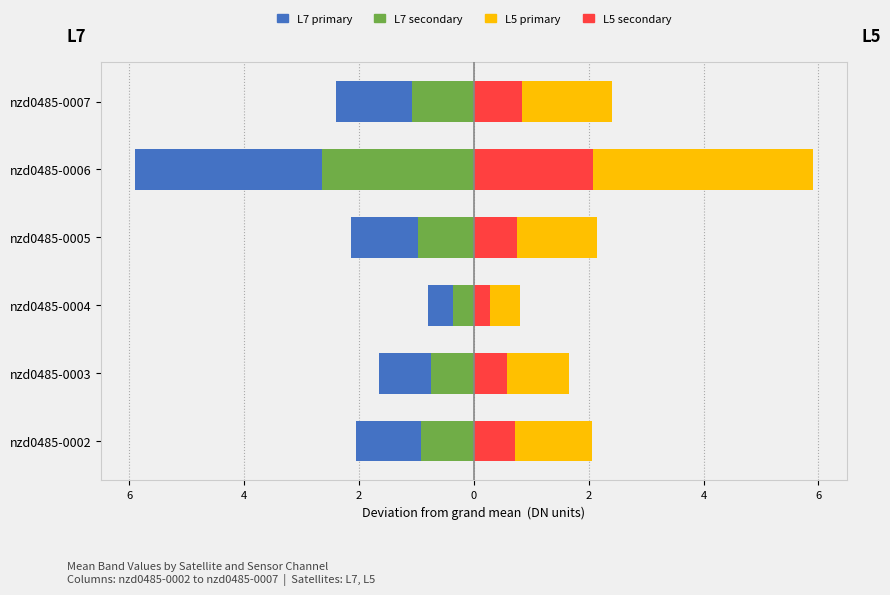

How many distinct data groups are displayed?

4